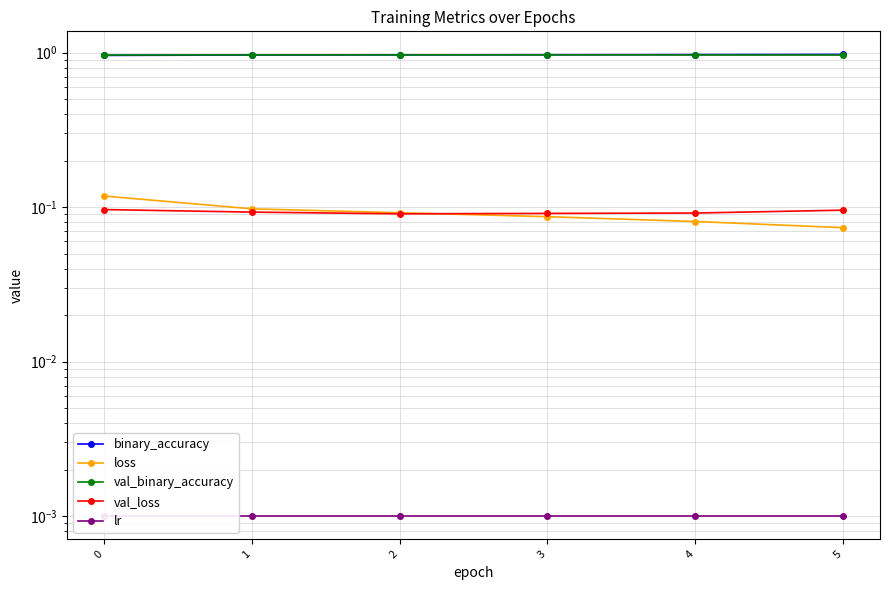

Which has a higher value, 1 or 0?

1